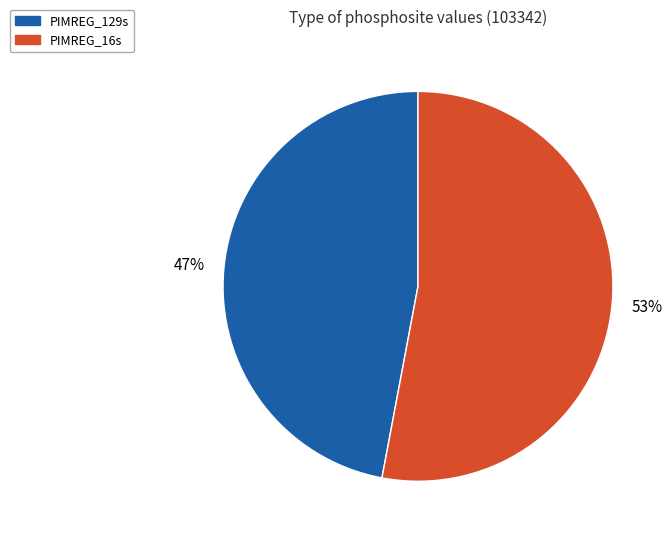

To the nearest percent, what portion does PIMREG_16s represent?

53%